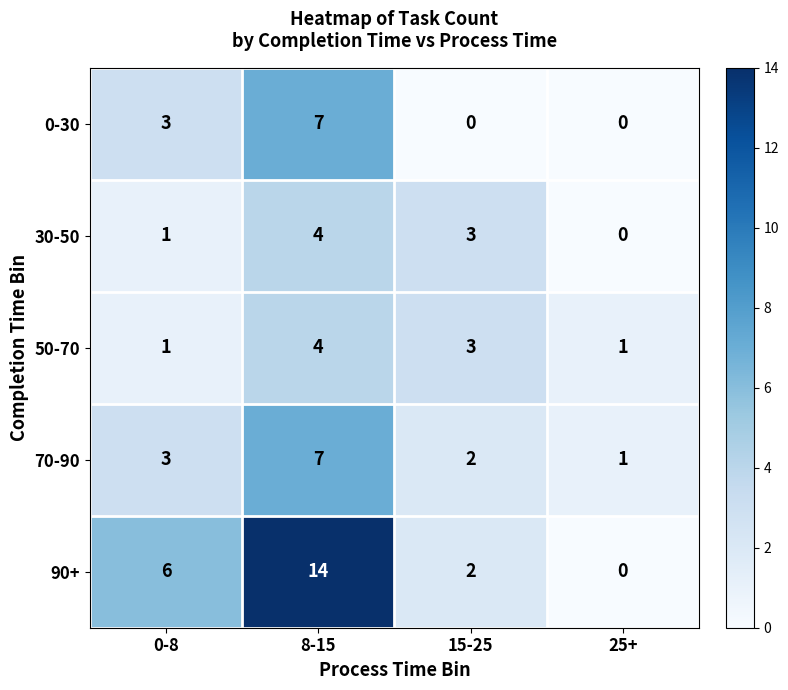

At which category is the sum across all series the highest?

8-15